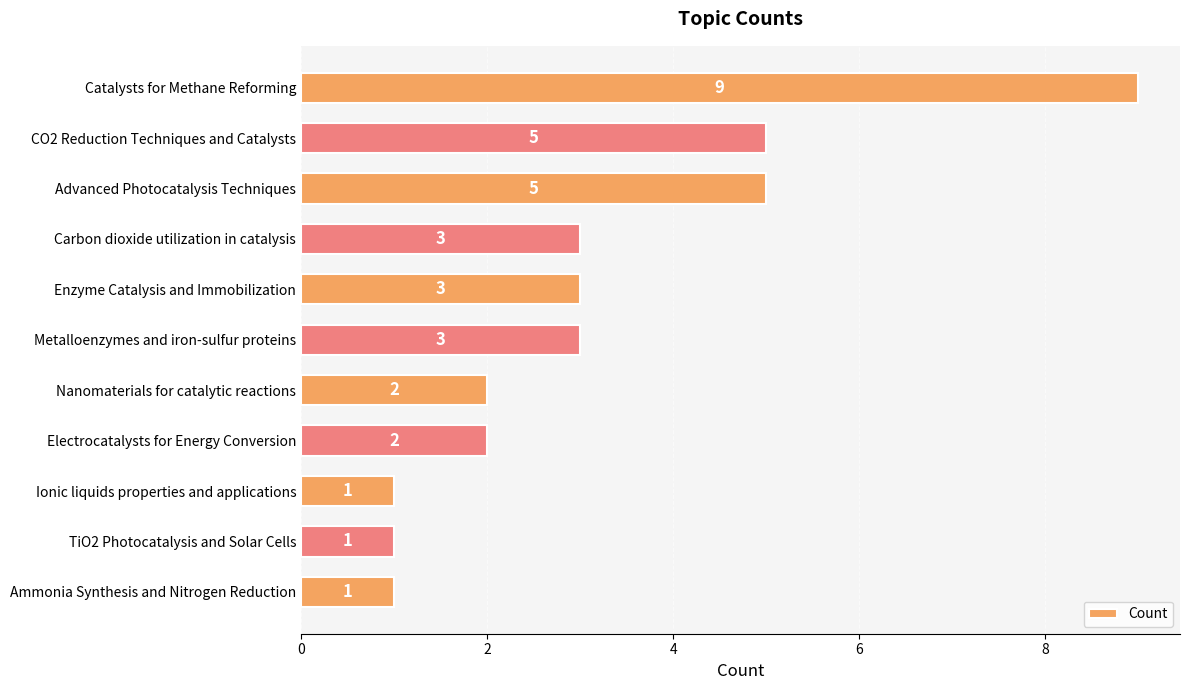

Between Enzyme Catalysis and Immobilization and Advanced Photocatalysis Techniques, which is larger?

Advanced Photocatalysis Techniques